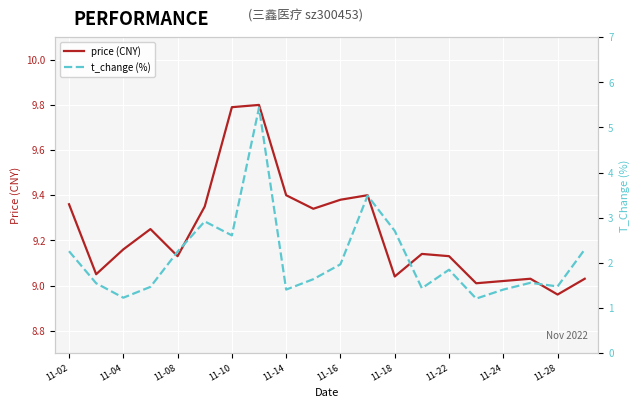

The price (CNY) series shows 13.2 at 11-28. True or false?

False